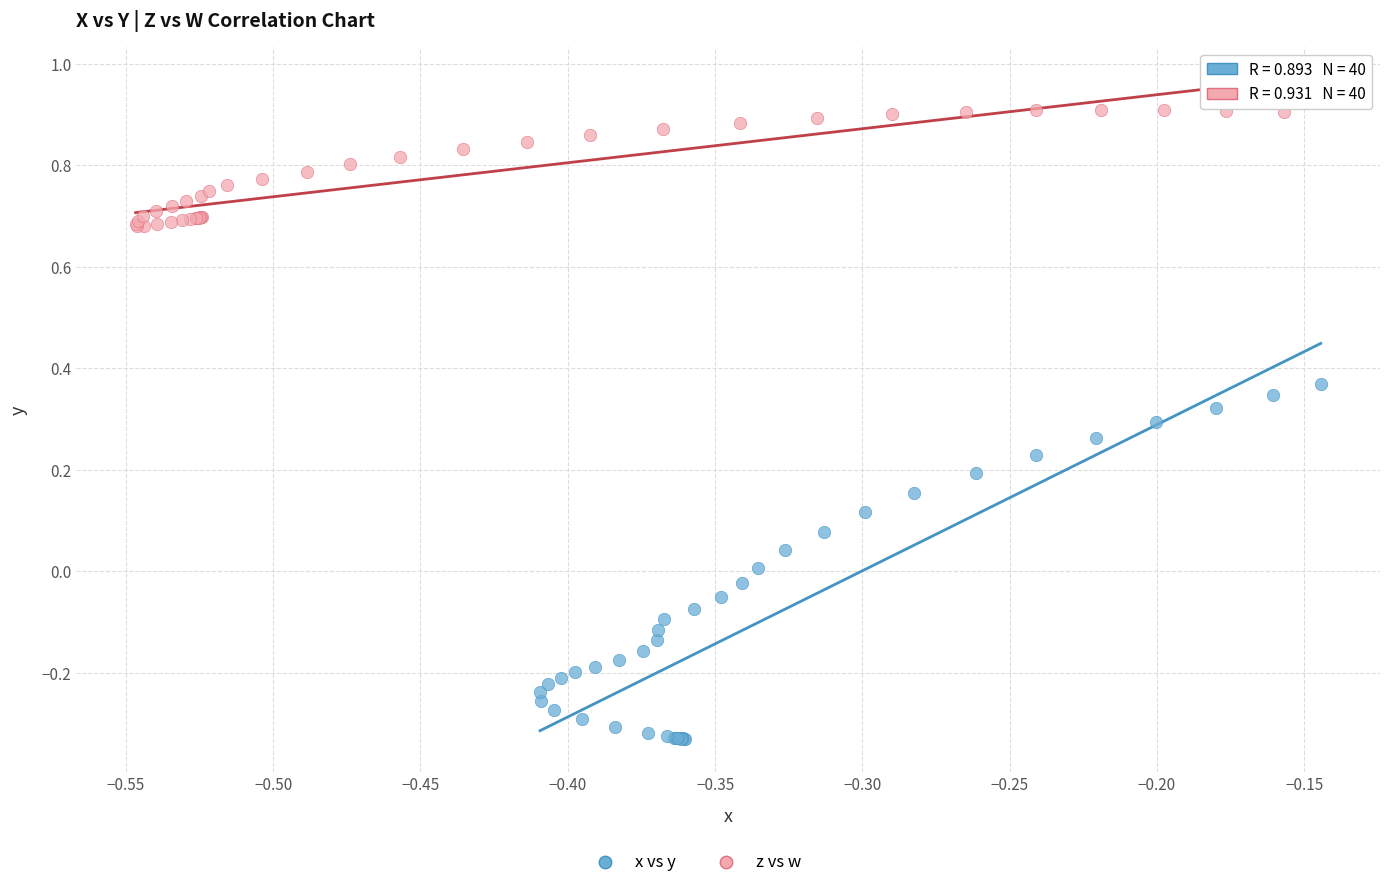

Which series reaches the maximum Y coordinate?

z vs w